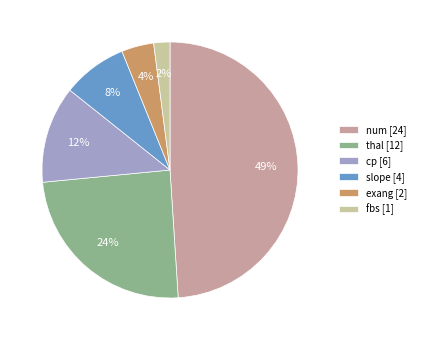

To the nearest percent, what is the difference between the slope and fbs slice percentages?

6%